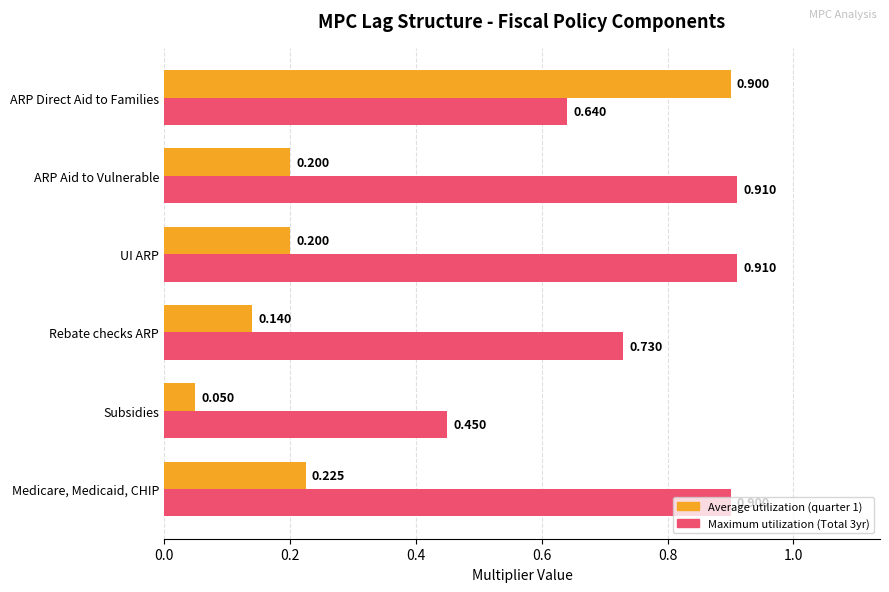

Which category has the lowest value across all series?

Subsidies